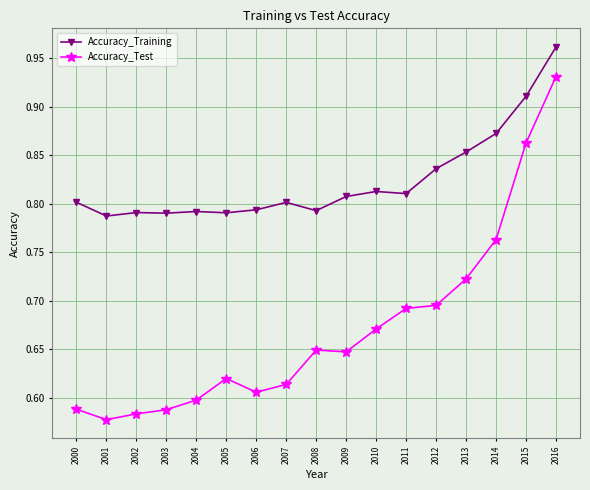

At which category is the sum across all series the highest?

2016